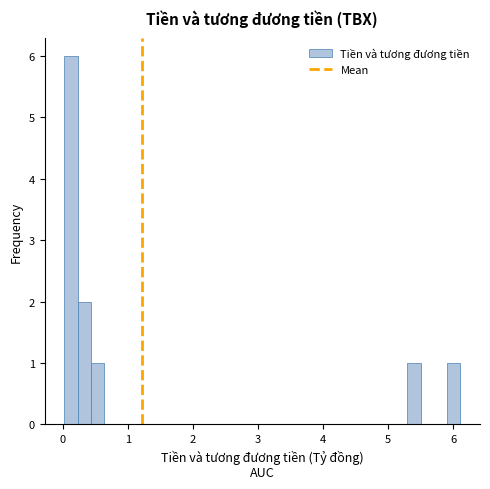

Read against the x-axis, roughly where is the centre of the tallest bar?

0.1